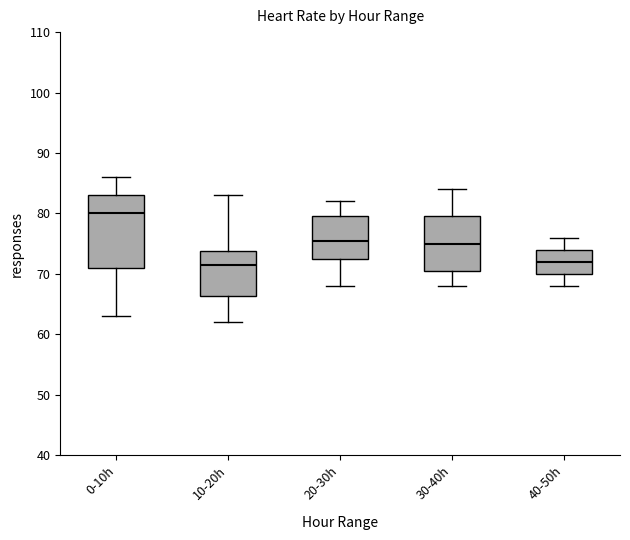

Reading left to right, transcribe this box plot: for each box, give where its median line is, the range the box spans, and where its two whiskers end, as read against the y-axis. The values are not printed on the chart, so give them approximately, as read against the axis.

0-10h: median 80, box 71 to 83, whiskers 63 to 86
10-20h: median 72, box 66 to 74, whiskers 62 to 83
20-30h: median 76, box 73 to 80, whiskers 68 to 82
30-40h: median 75, box 71 to 80, whiskers 68 to 84
40-50h: median 72, box 70 to 74, whiskers 68 to 76